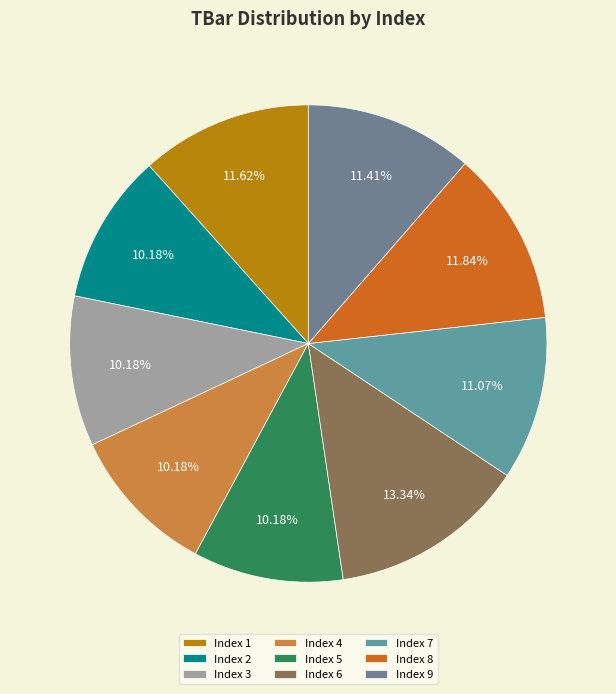

Count the number of slices in the pie.

9